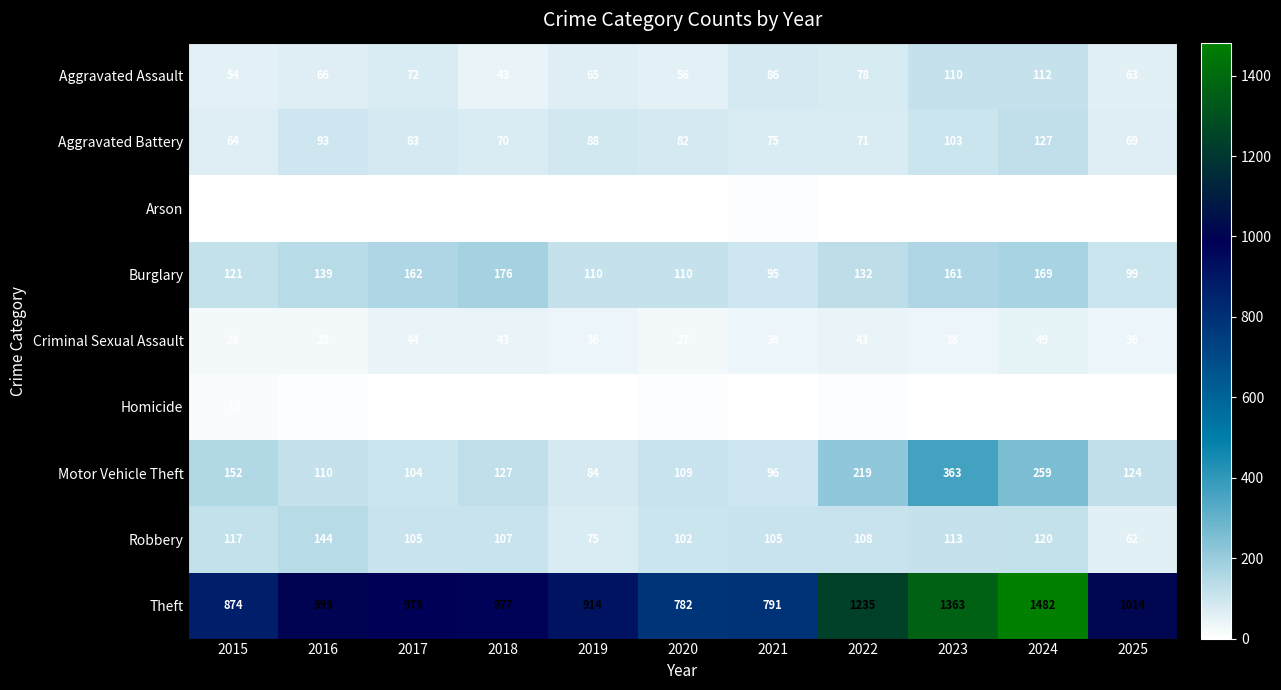

Where is Criminal Sexual Assault nearest to the value 38?

2023